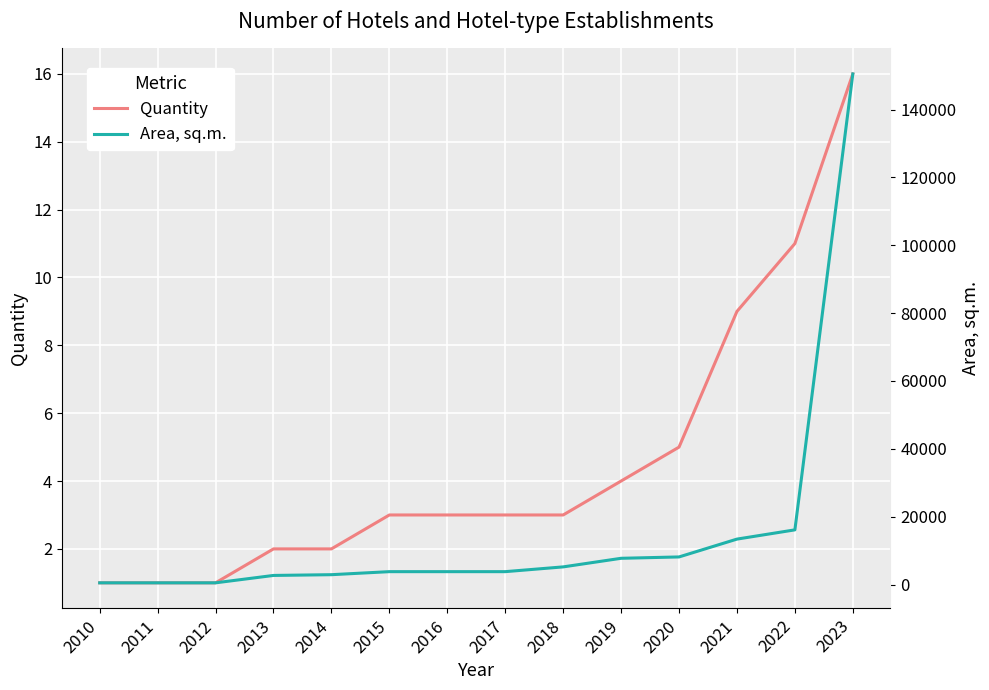

Rank the series at 2013 from lowest to highest value.

Quantity, Area, sq.m.